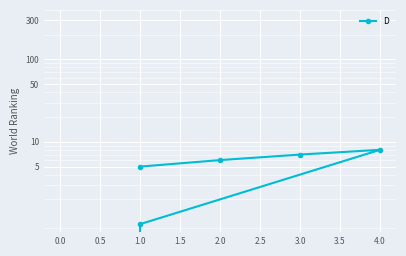

What is the sum of all values?

27